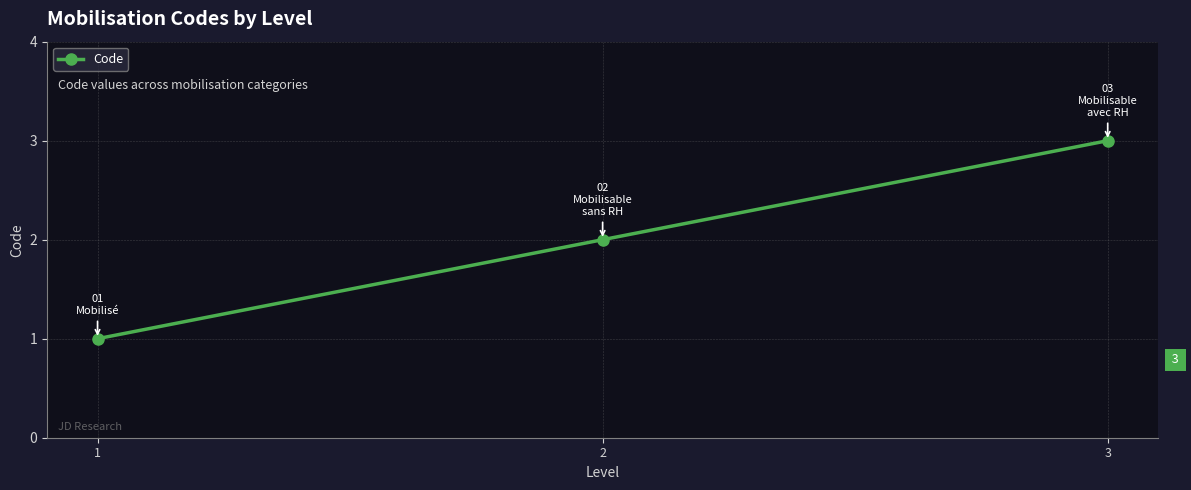

How many data points are less than 2?

1